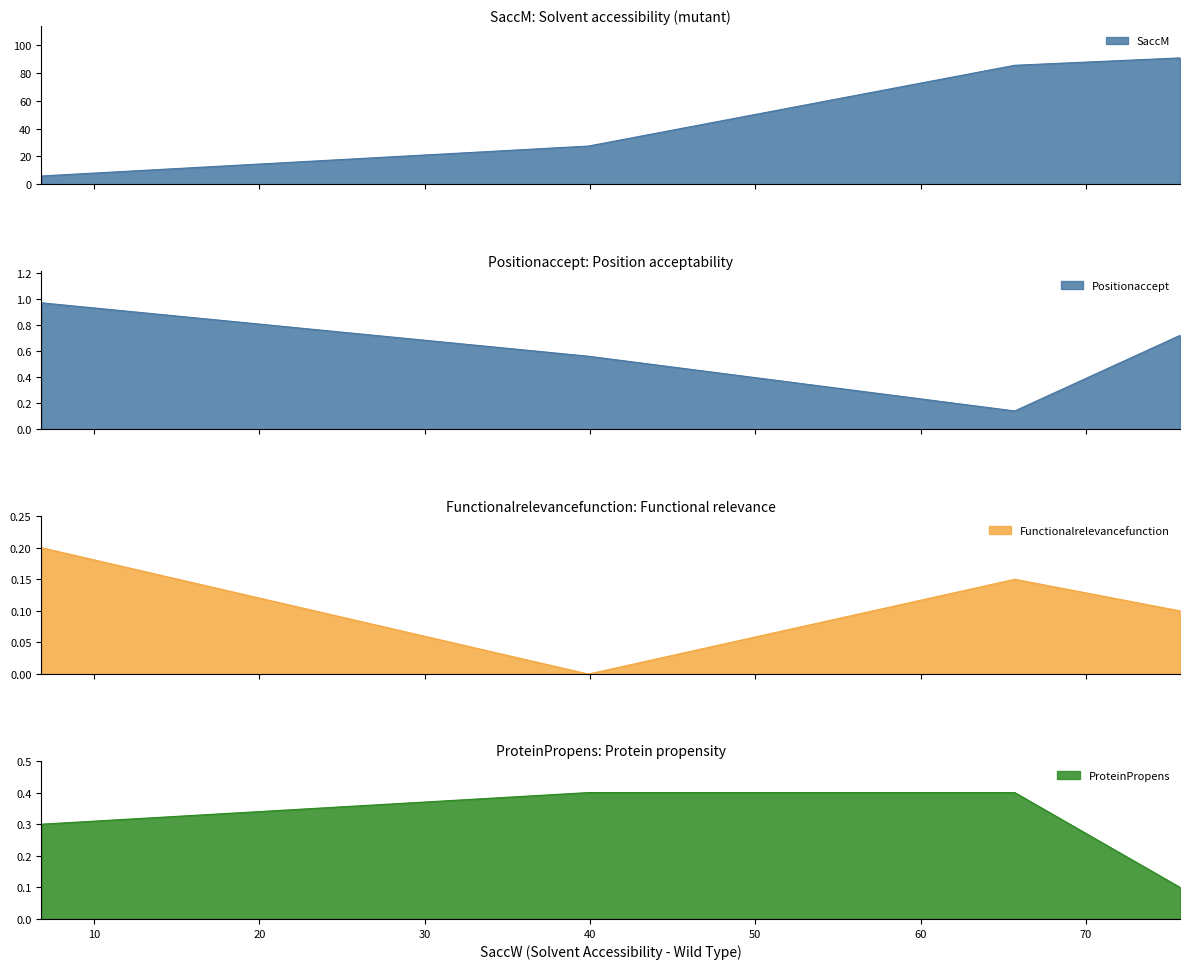

True or false: ProteinPropens and Functionalrelevancefunction cross at least once.

False